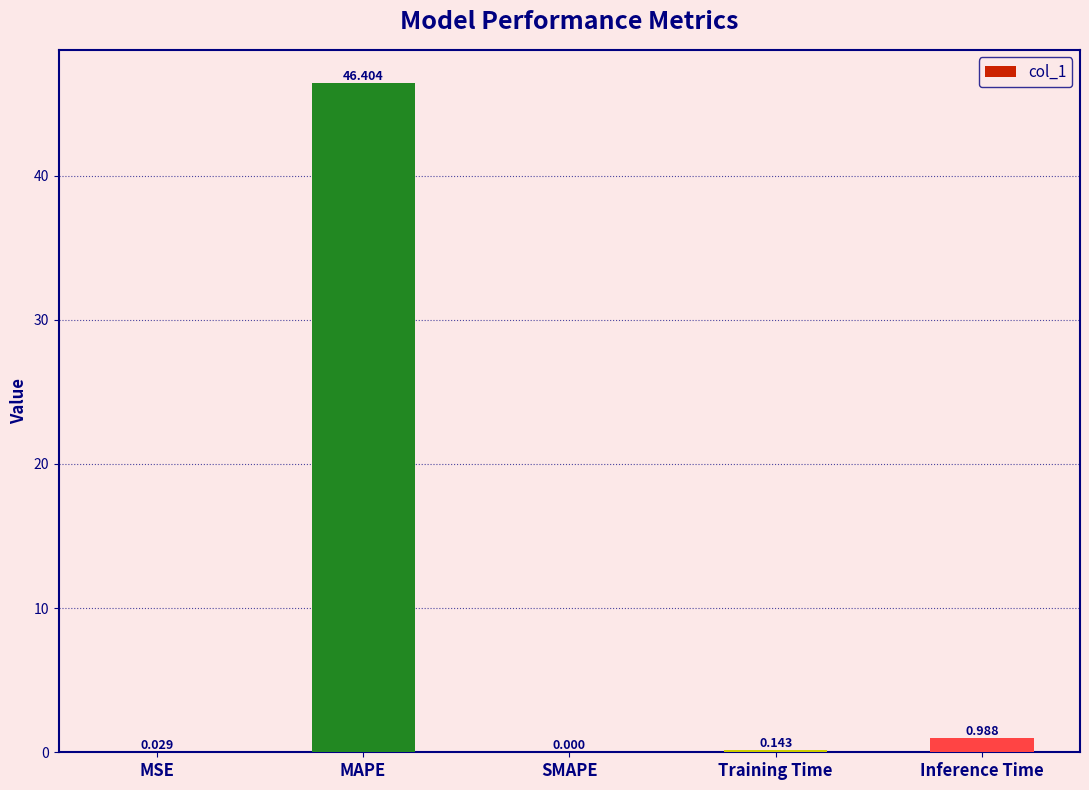

Where is the data nearest to the value 23?

Inference Time